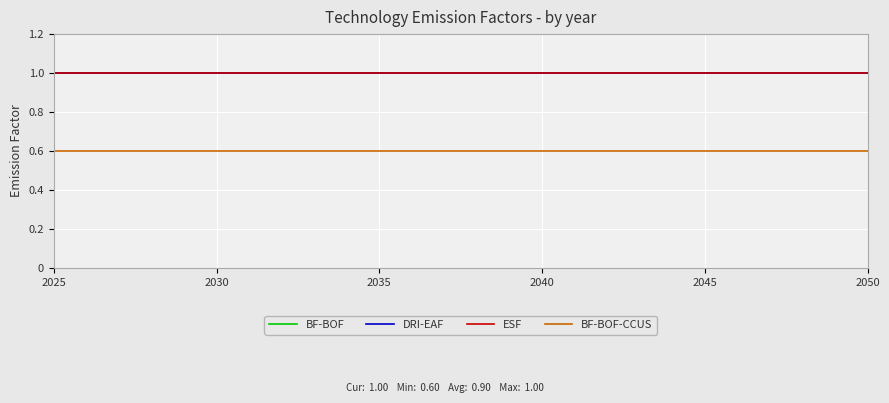

At which category does the chart reach its peak across all series?

2025